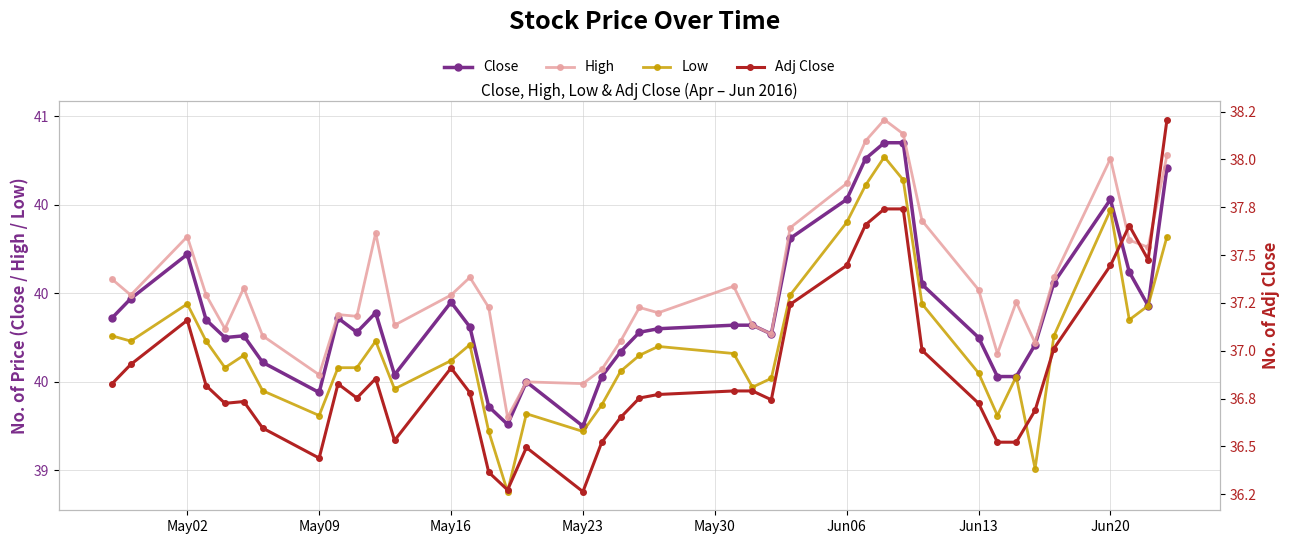

What is the value of the Low point at the 39th from the left?

39.9